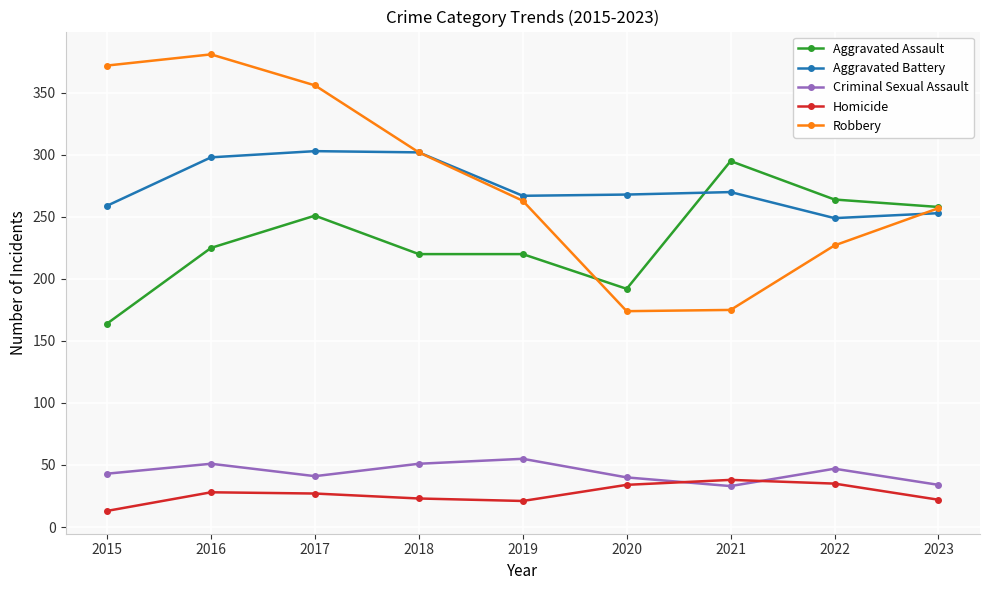

The value of Robbery at 2022 is 227. True or false?

True